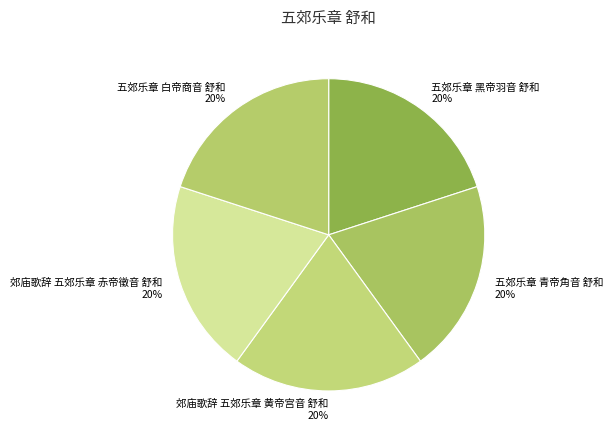

What percentage is the 郊庙歌辞 五郊乐章 黄帝宫音 舒和 slice, to the nearest percent?

20%